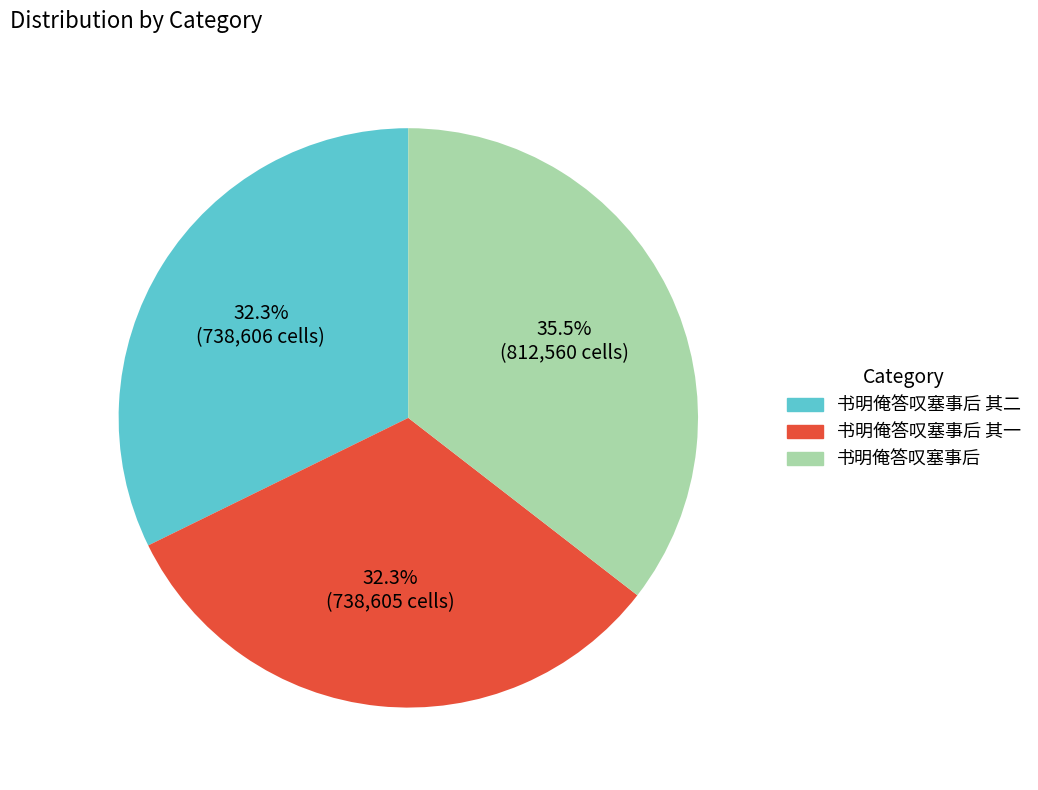

Is there any slice that represents more than half of the pie?

No